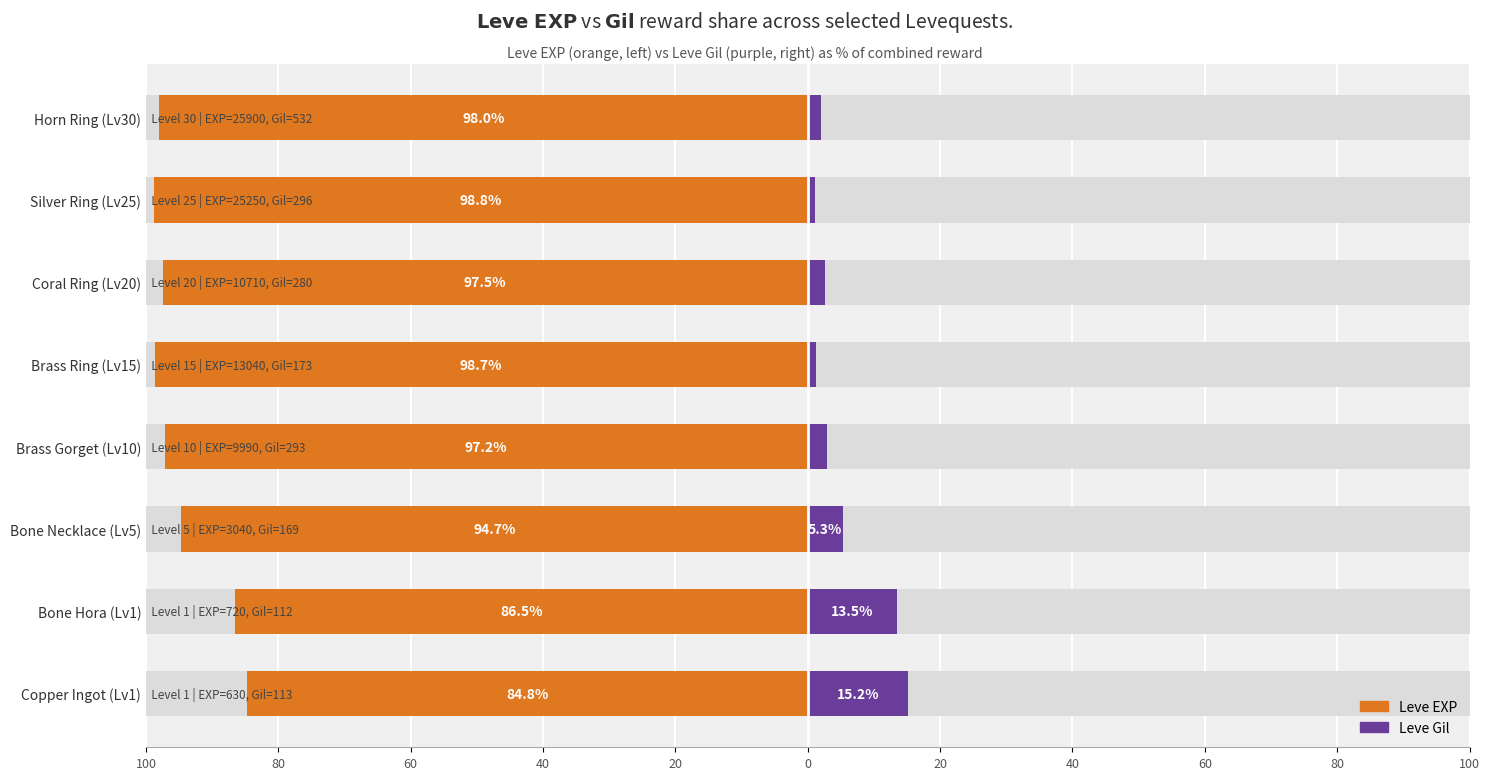

Is the value of Leve EXP at Bone Hora (Lv1) greater than the value of Leve Gil at Brass Gorget (Lv10)?

No